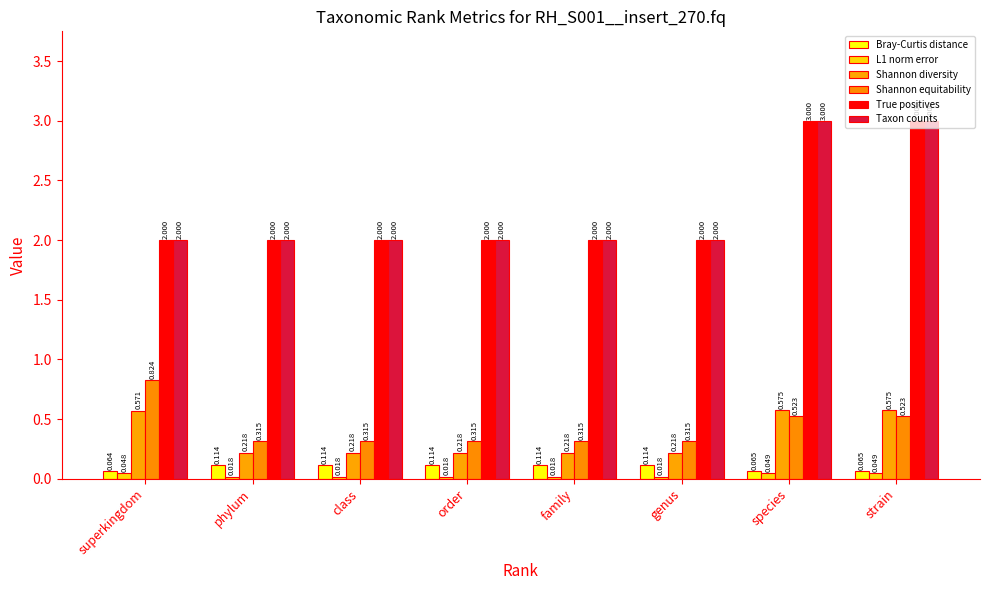

Are the bars horizontal?

No